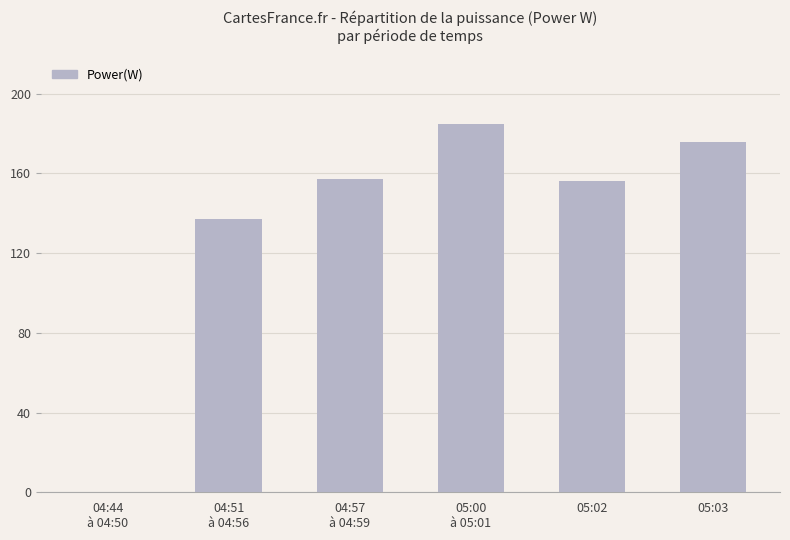

What value does the data have at 04:57
à 04:59?

157